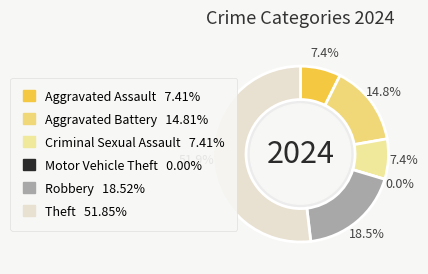

To the nearest percent, what is the difference between the Aggravated Battery and Robbery slice percentages?

4%